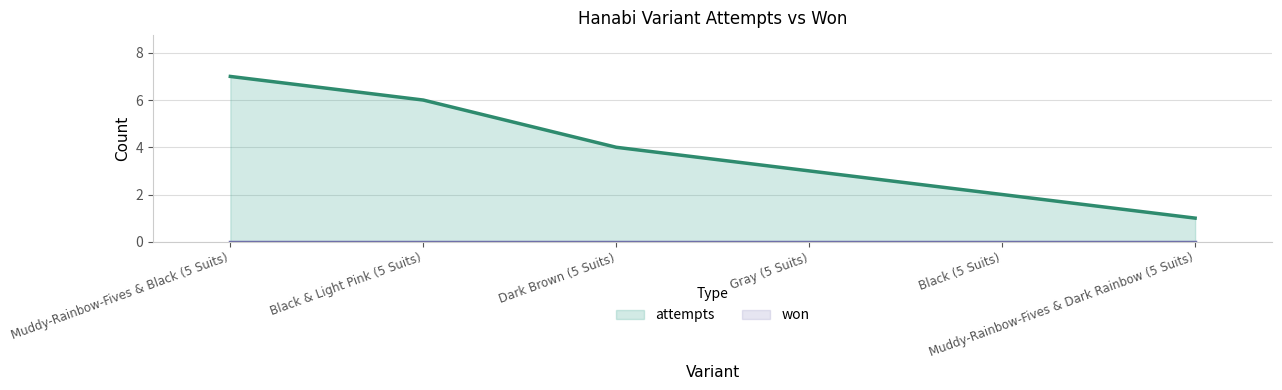

Reading right to left, transcribe all the data shown in this chart.

Muddy-Rainbow-Fives & Dark Rainbow (5 Suits)=1	Black (5 Suits)=2	Gray (5 Suits)=3	Dark Brown (5 Suits)=4	Black & Light Pink (5 Suits)=6	Muddy-Rainbow-Fives & Black (5 Suits)=7